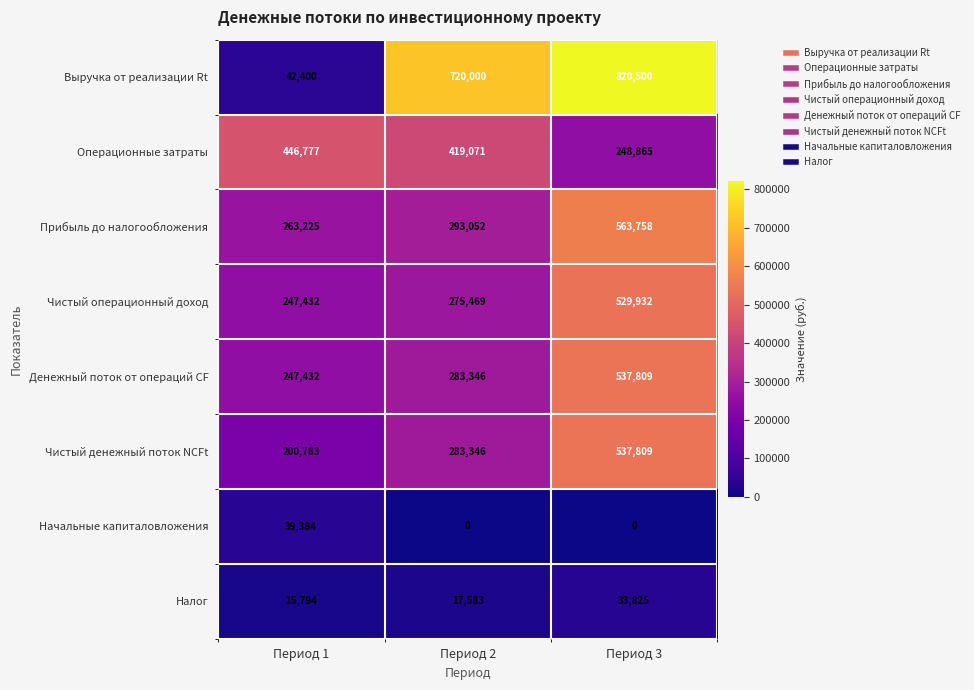

What is the maximum value for Чистый денежный поток NCFt?

537809